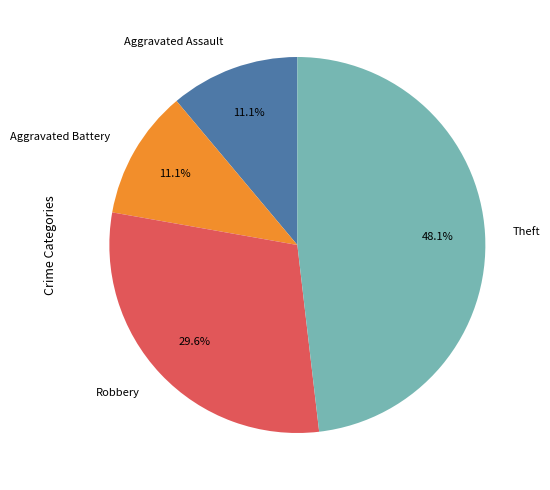

Count the number of slices in the pie.

4